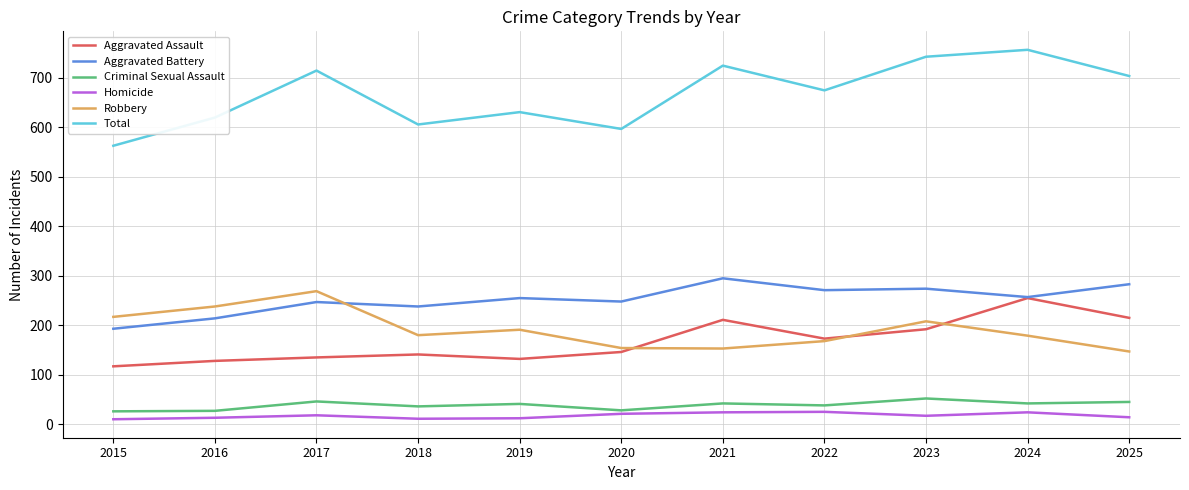

At which label does Total first exceed 675?

2017